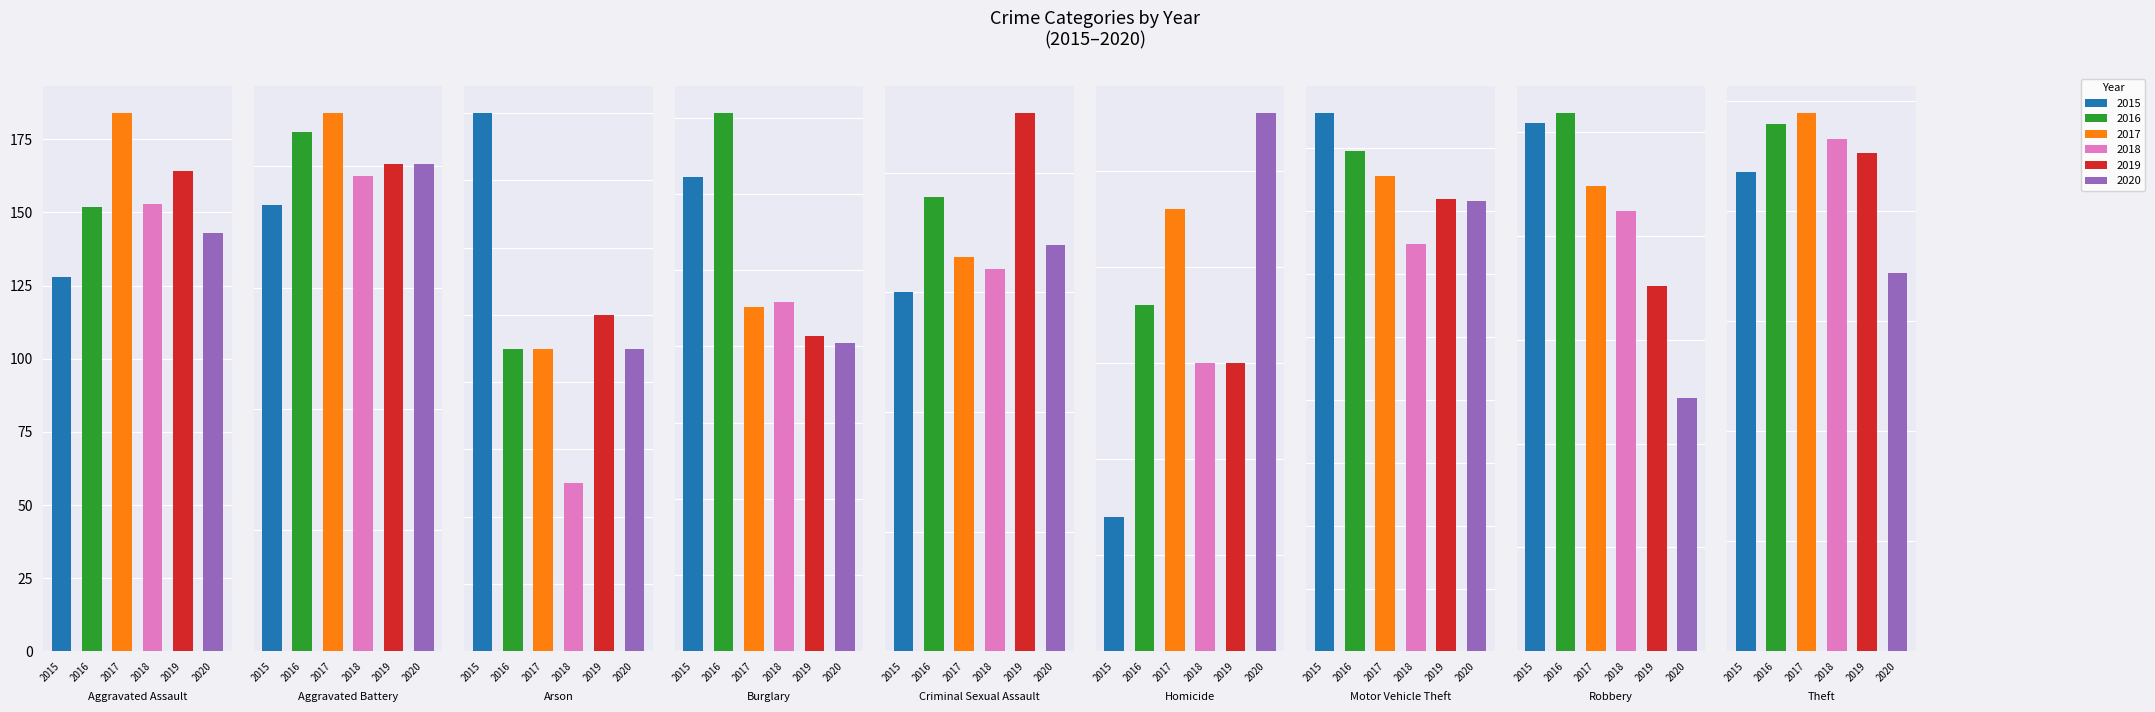

Reading right to left, what are all the values shown in this chart?

2015: Theft=871	Robbery=254	Motor Vehicle Theft=214	Homicide=7	Criminal Sexual Assault=30	Burglary=311	Arson=16	Aggravated Battery=184	Aggravated Assault=128
2016: Theft=959	Robbery=259	Motor Vehicle Theft=199	Homicide=18	Criminal Sexual Assault=38	Burglary=353	Arson=9	Aggravated Battery=214	Aggravated Assault=152
2017: Theft=979	Robbery=224	Motor Vehicle Theft=189	Homicide=23	Criminal Sexual Assault=33	Burglary=226	Arson=9	Aggravated Battery=222	Aggravated Assault=184
2018: Theft=931	Robbery=212	Motor Vehicle Theft=162	Homicide=15	Criminal Sexual Assault=32	Burglary=229	Arson=5	Aggravated Battery=196	Aggravated Assault=153
2019: Theft=907	Robbery=176	Motor Vehicle Theft=180	Homicide=15	Criminal Sexual Assault=45	Burglary=207	Arson=10	Aggravated Battery=201	Aggravated Assault=164
2020: Theft=688	Robbery=122	Motor Vehicle Theft=179	Homicide=28	Criminal Sexual Assault=34	Burglary=202	Arson=9	Aggravated Battery=201	Aggravated Assault=143